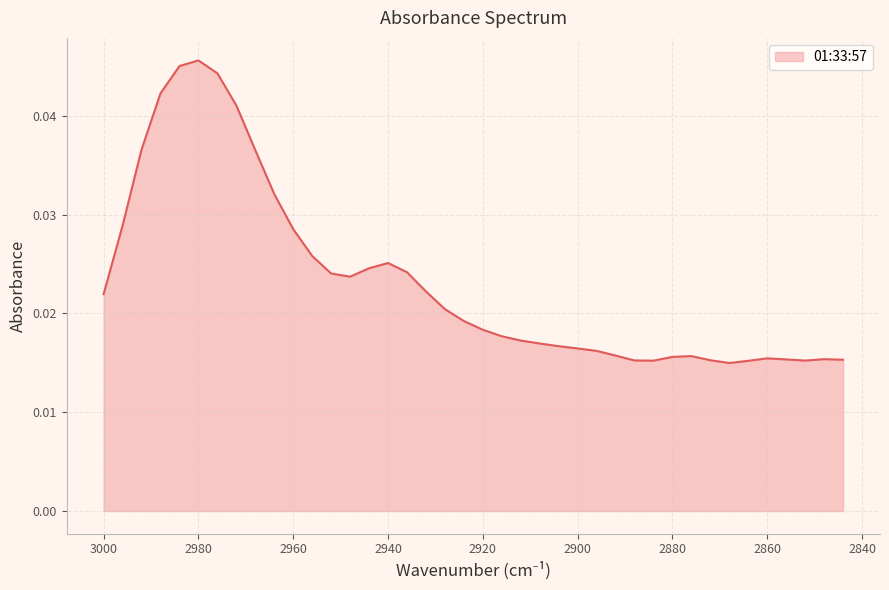

How many lines are shown in the chart?

1